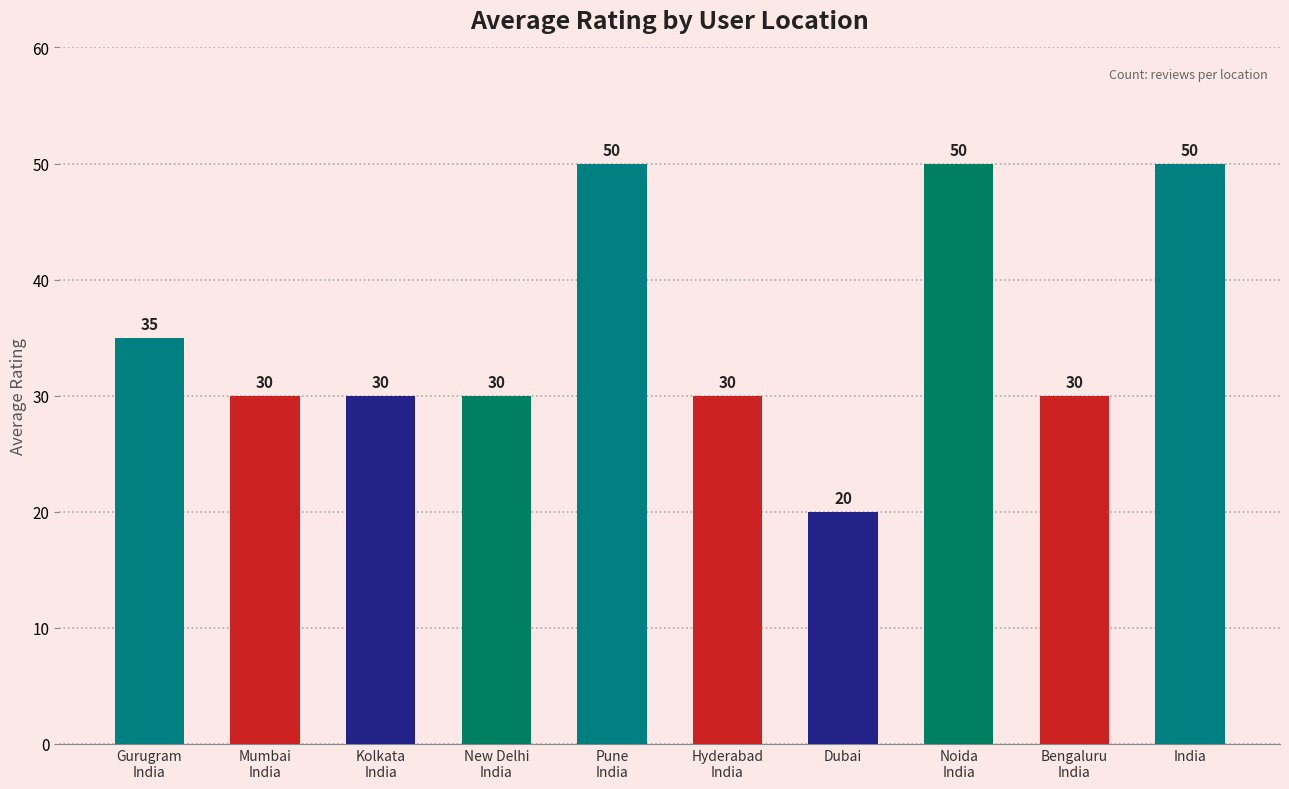

How many values are between 30 and 50?

9